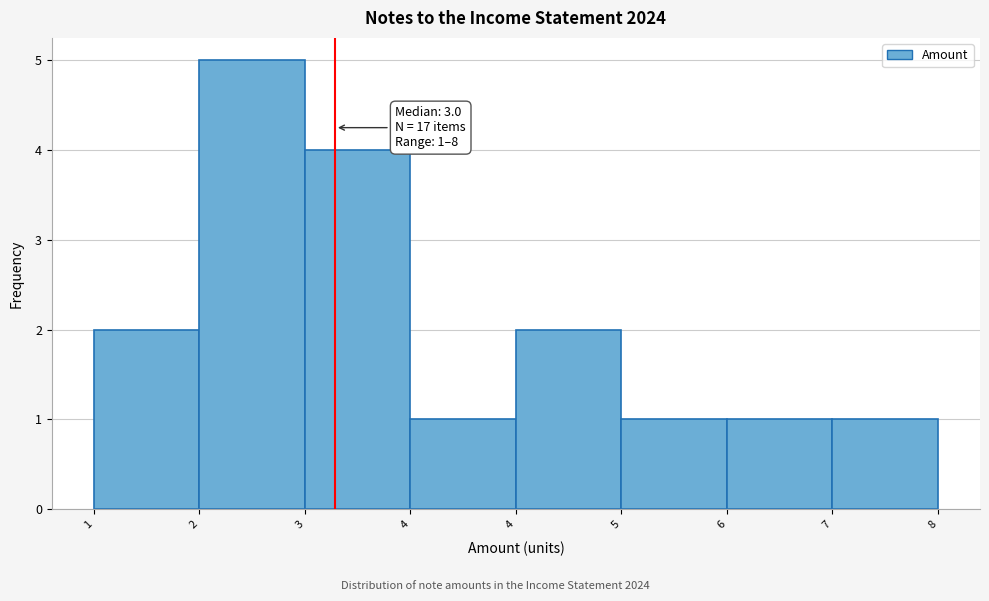

How many distinct data groups are displayed?

1